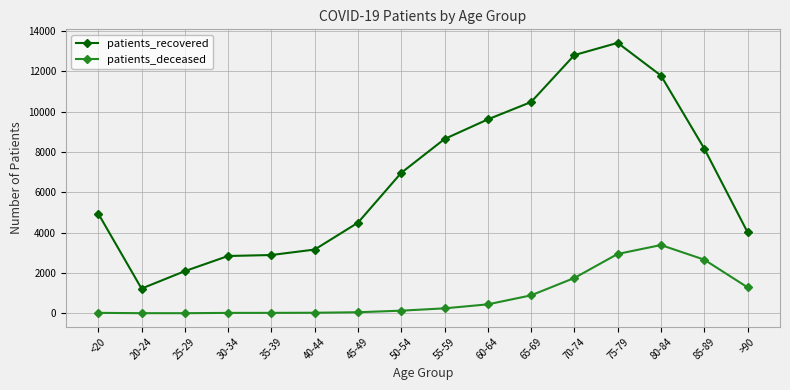

What position from the left is 65-69?

11